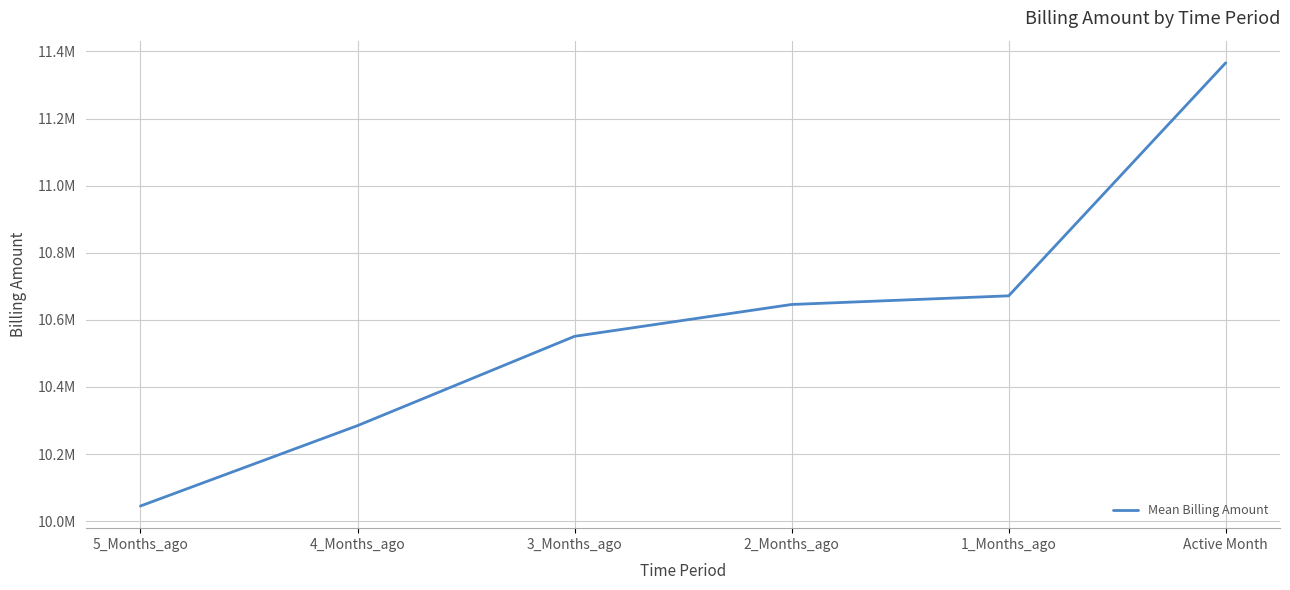

What is the label of the 4th point from the left?

2_Months_ago